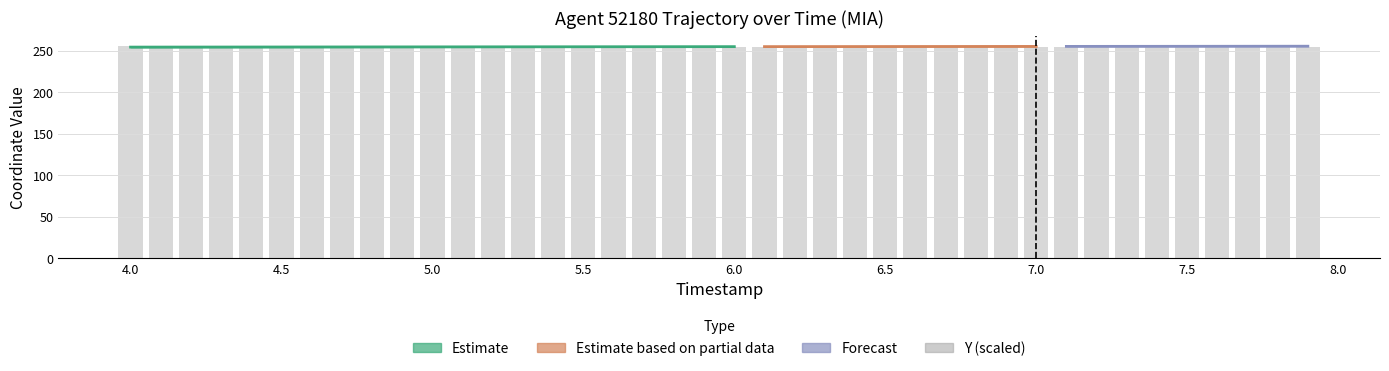

What is the smallest value displayed?

254.6